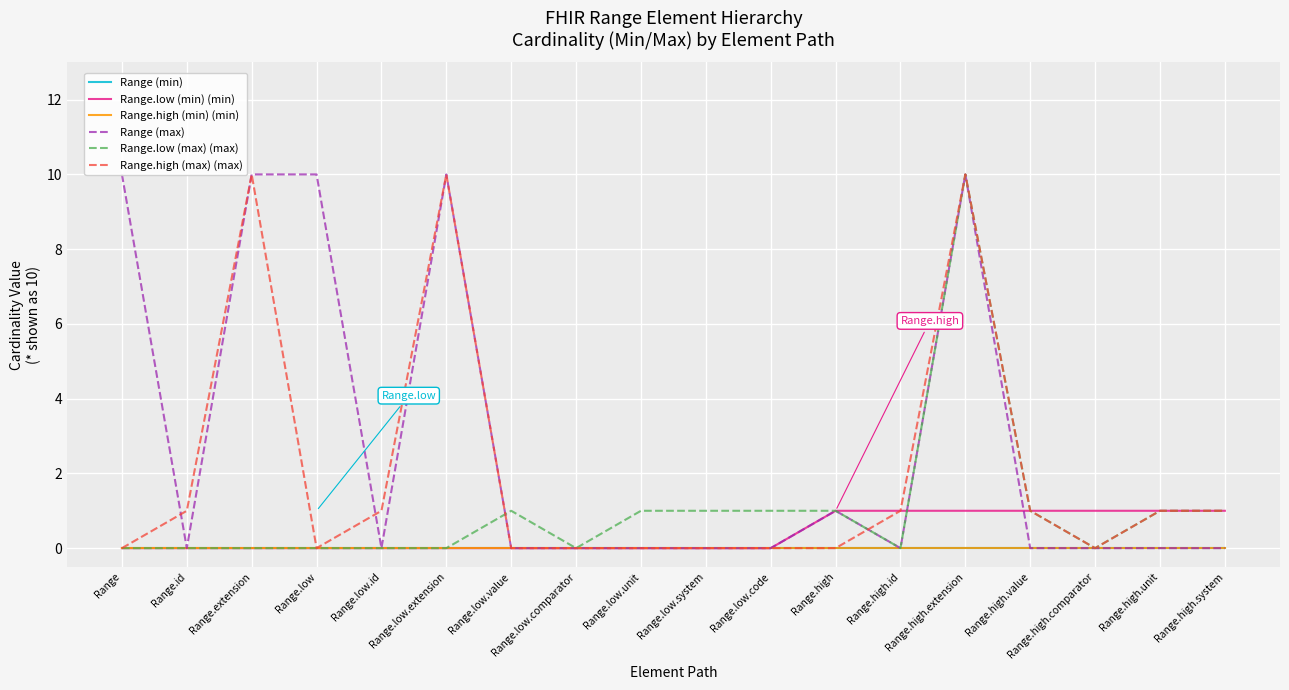

What is the sum of all Range (max) values?

51